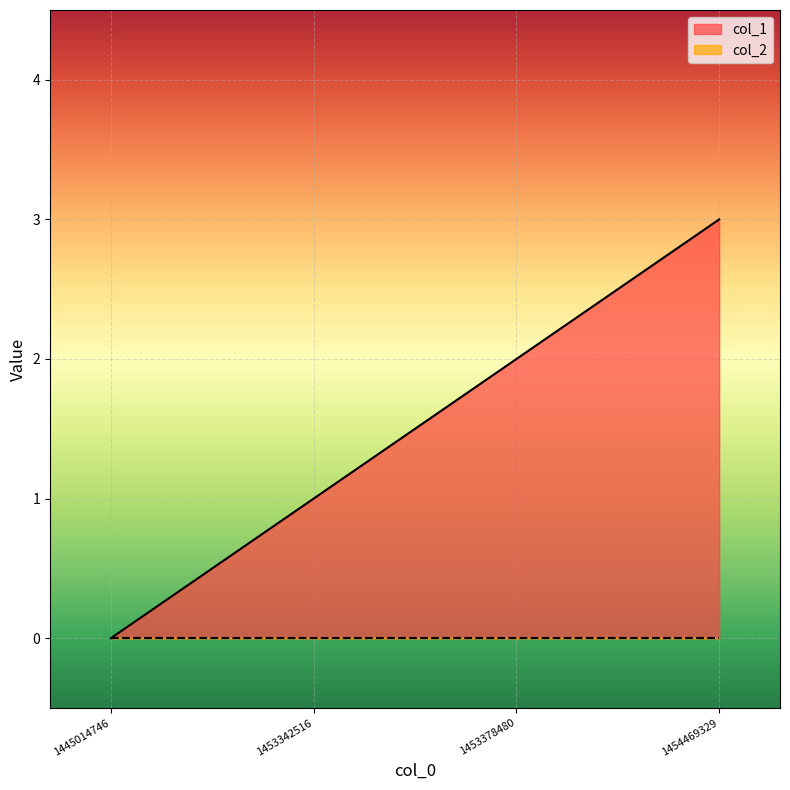

Between 1454469329 and 1453378480, which is larger?

1454469329